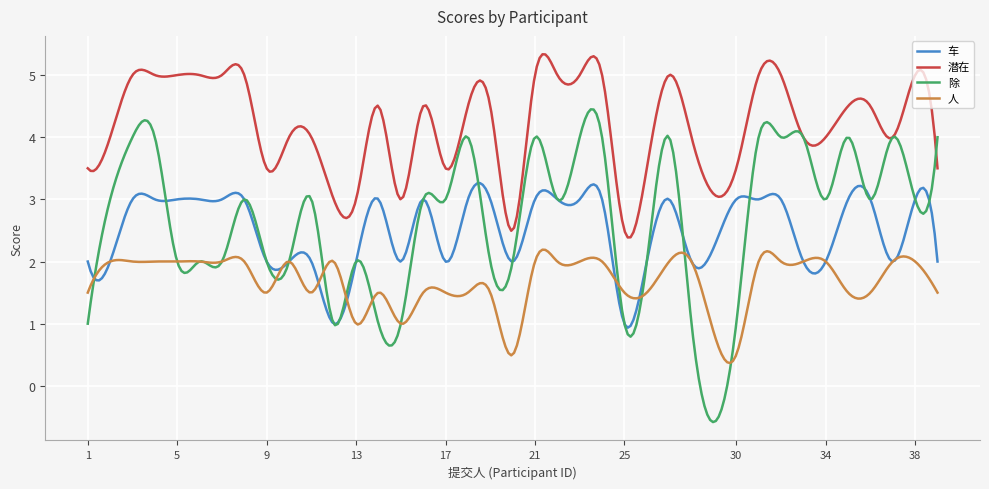

What is the maximum value shown in the chart?

5.3